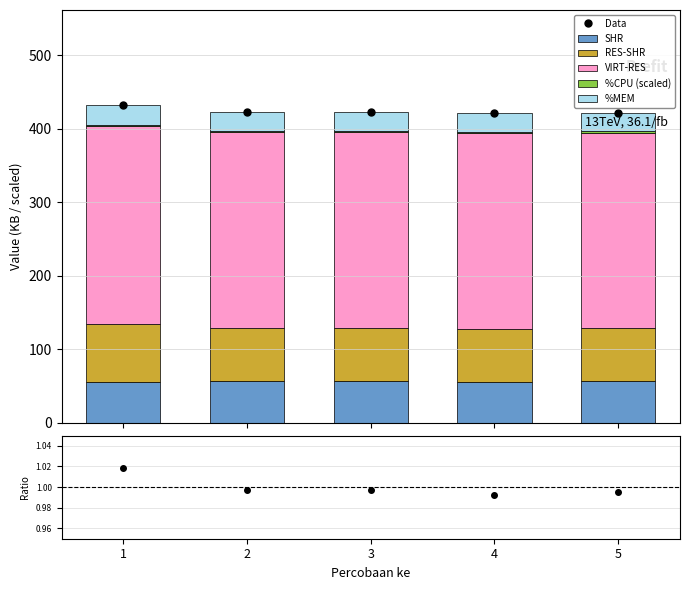

Where is %CPU (scaled) nearest to the value 1?

2